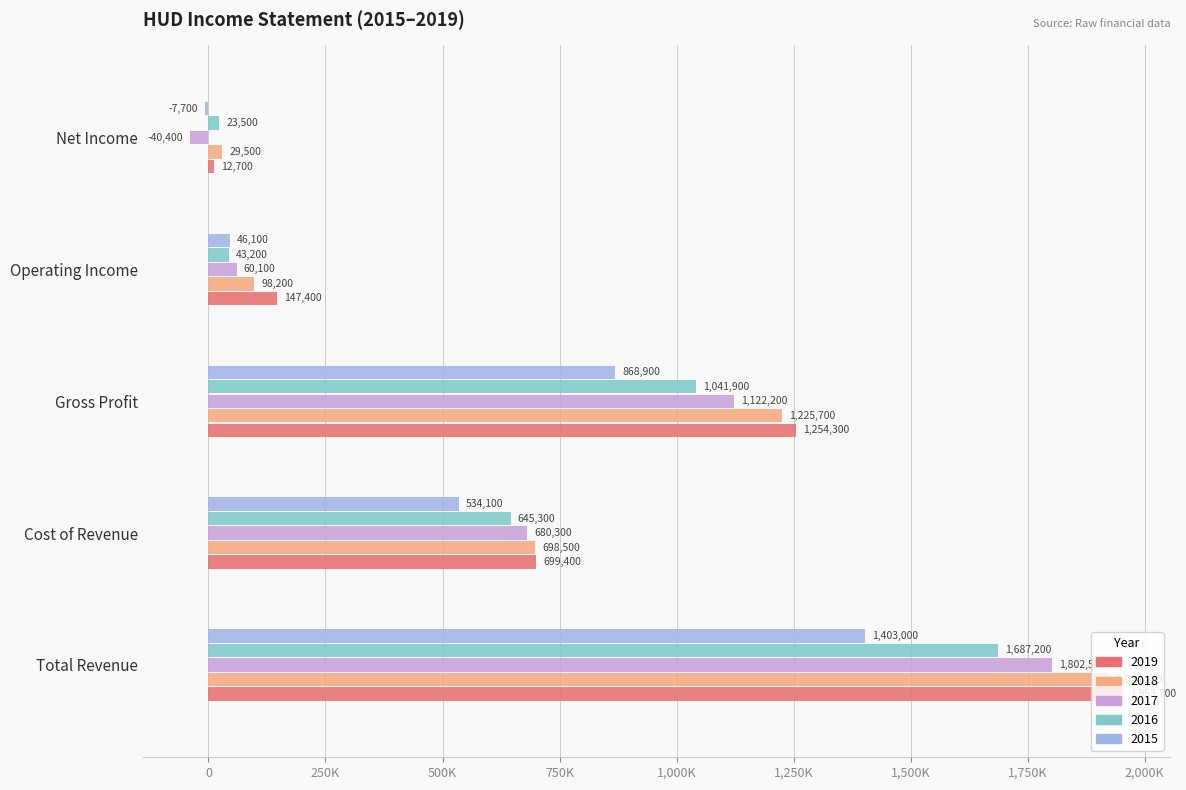

Reading left to right, list all the values displayed in this chart.

2019: 1953700	699400	1254300	147400	12700
2018: 1924200	698500	1225700	98200	29500
2017: 1802500	680300	1122200	60100	-40400
2016: 1687200	645300	1041900	43200	23500
2015: 1403000	534100	868900	46100	-7700